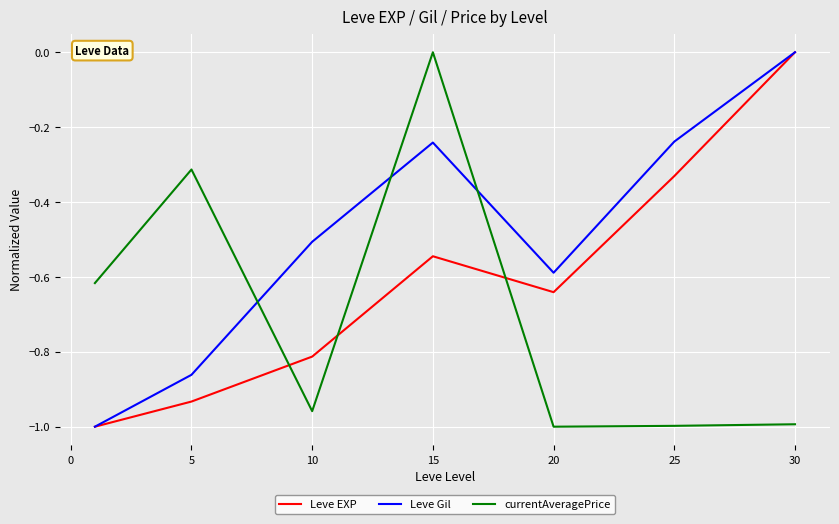

Which series has the largest total across all categories?

Leve Gil